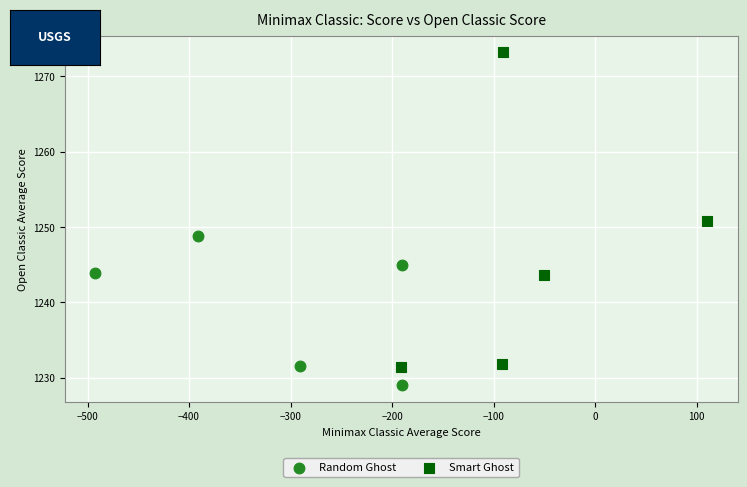

Which series reaches the minimum Y coordinate?

Random Ghost